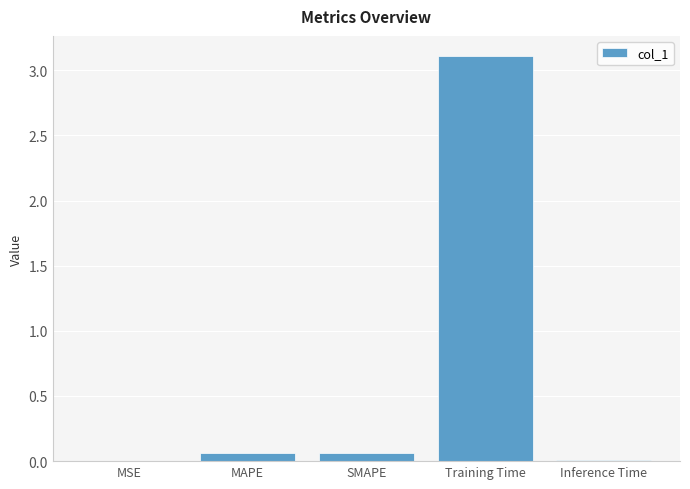

What is the greatest value displayed?

3.1